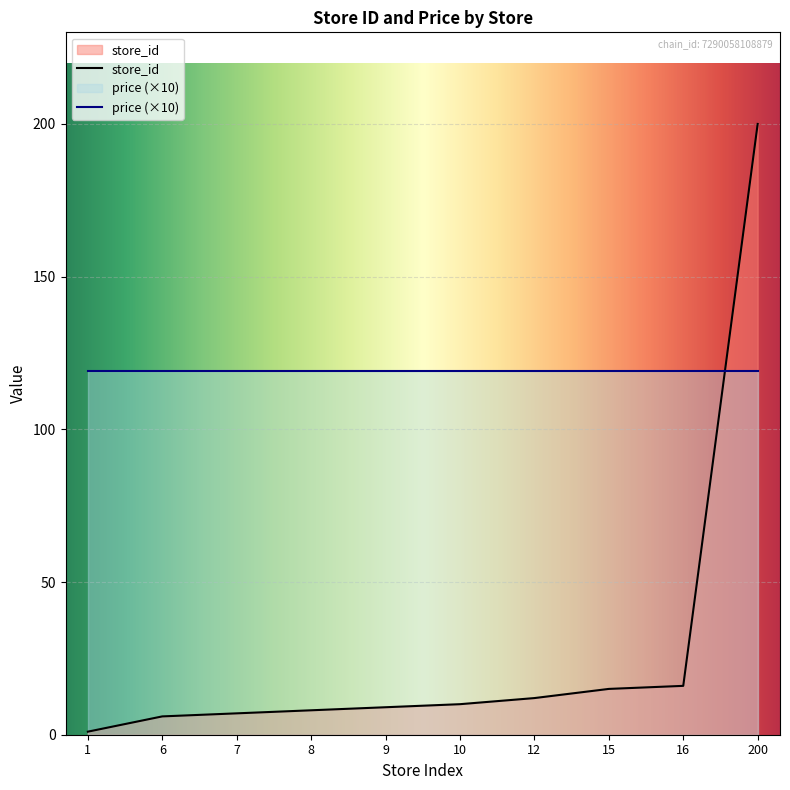

How many lines are shown in the chart?

2